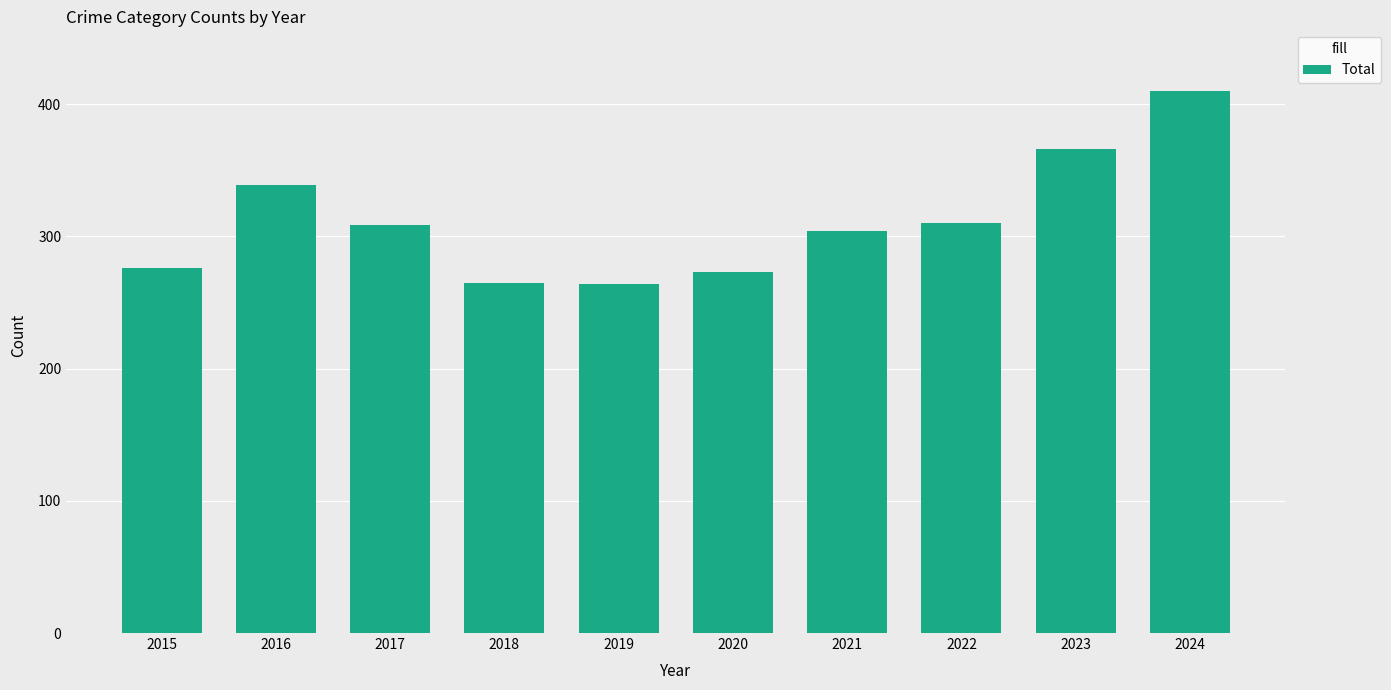

What is the ratio of the value at 2024 to the value at 2019?

1.6